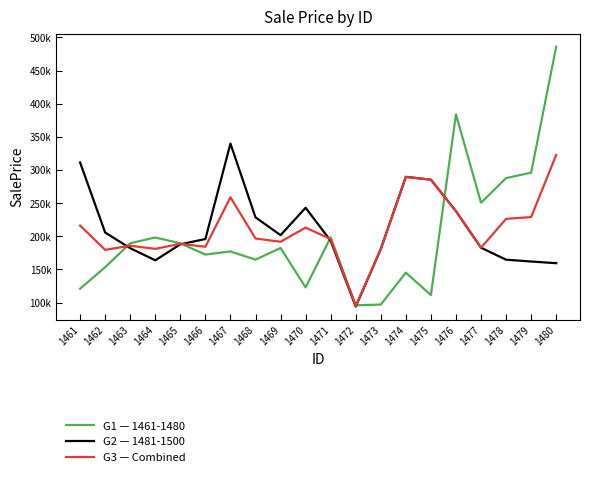

At 1461, list the series in order from smallest to largest.

G1 — 1461-1480, G3 — Combined, G2 — 1481-1500